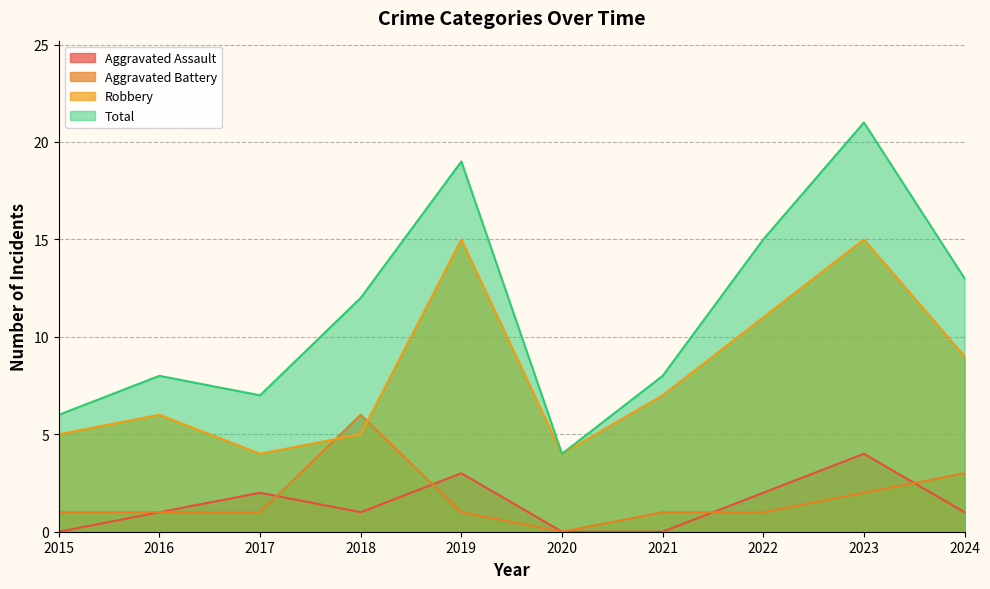

What are all the series names shown in the legend?

Aggravated Assault, Aggravated Battery, Robbery, Total